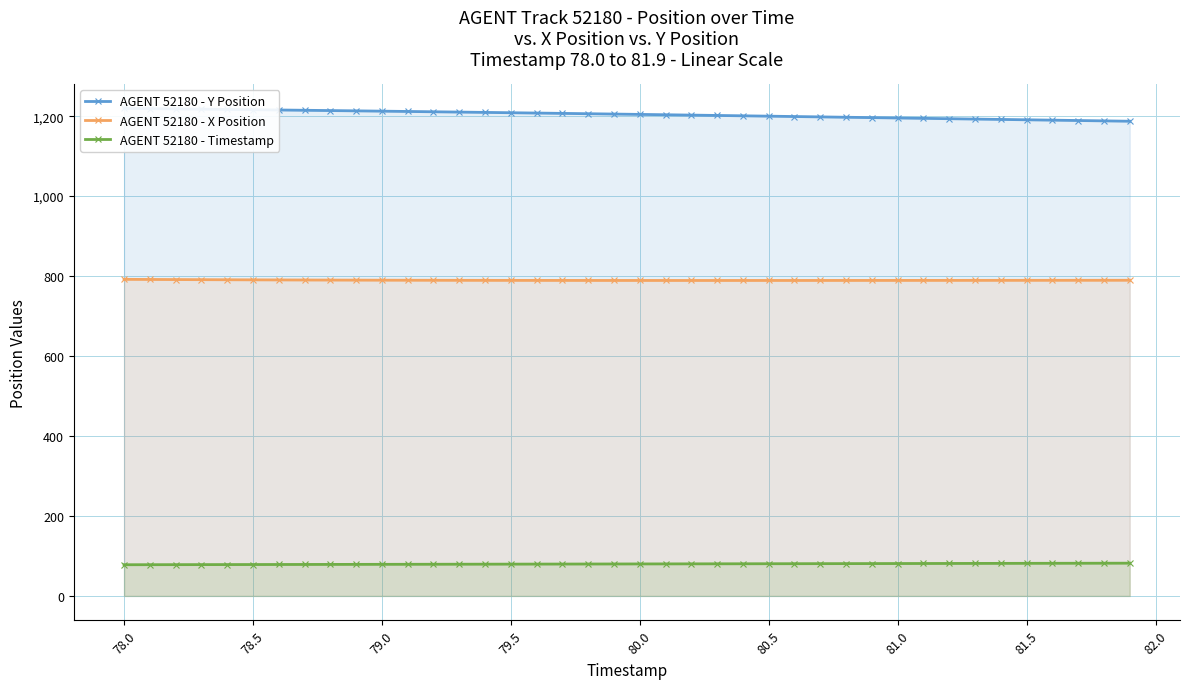

True or false: AGENT 52180 - X Position and AGENT 52180 - Timestamp intersect in this chart.

False